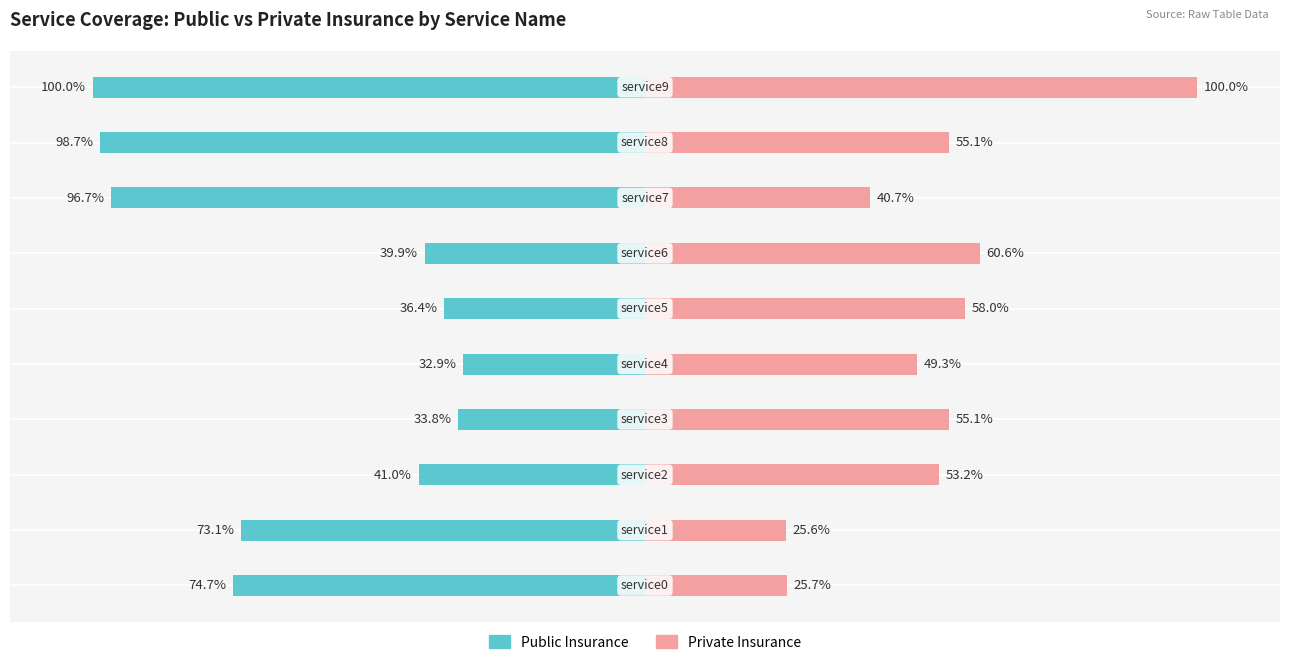

Rank the categories by Private Insurance value from lowest to highest.

1, 0, 7, 4, 2, 3, 8, 5, 6, 9